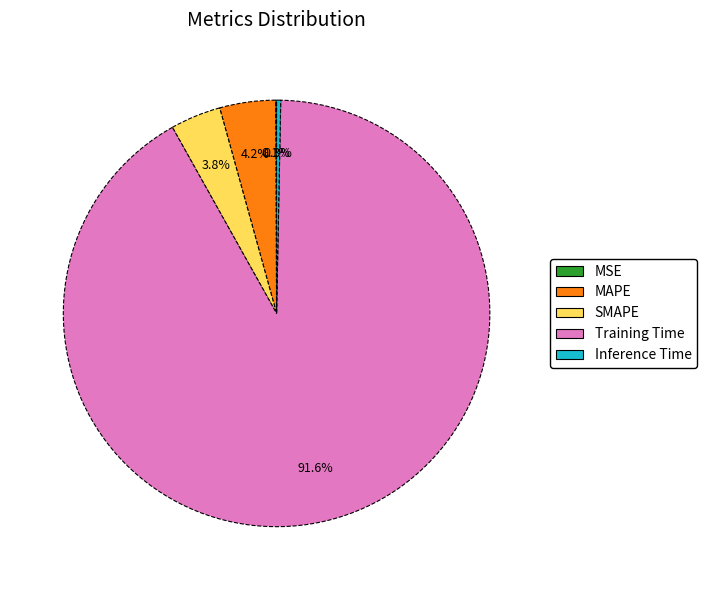

Combined, what portion of the pie is SMAPE and Inference Time?

4.1%